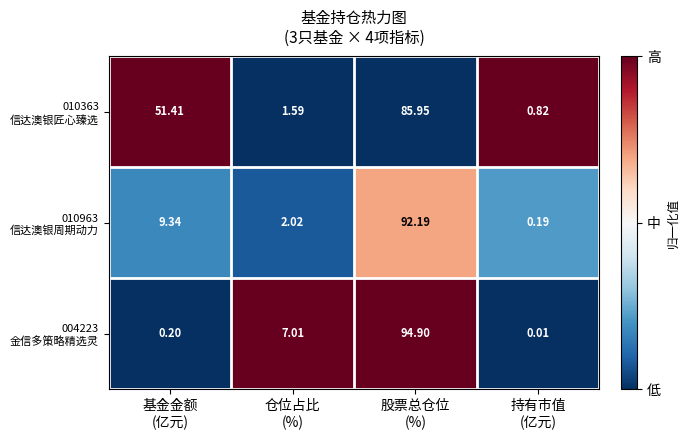

Which label corresponds to the smallest value in the chart?

持有市值
(亿元)